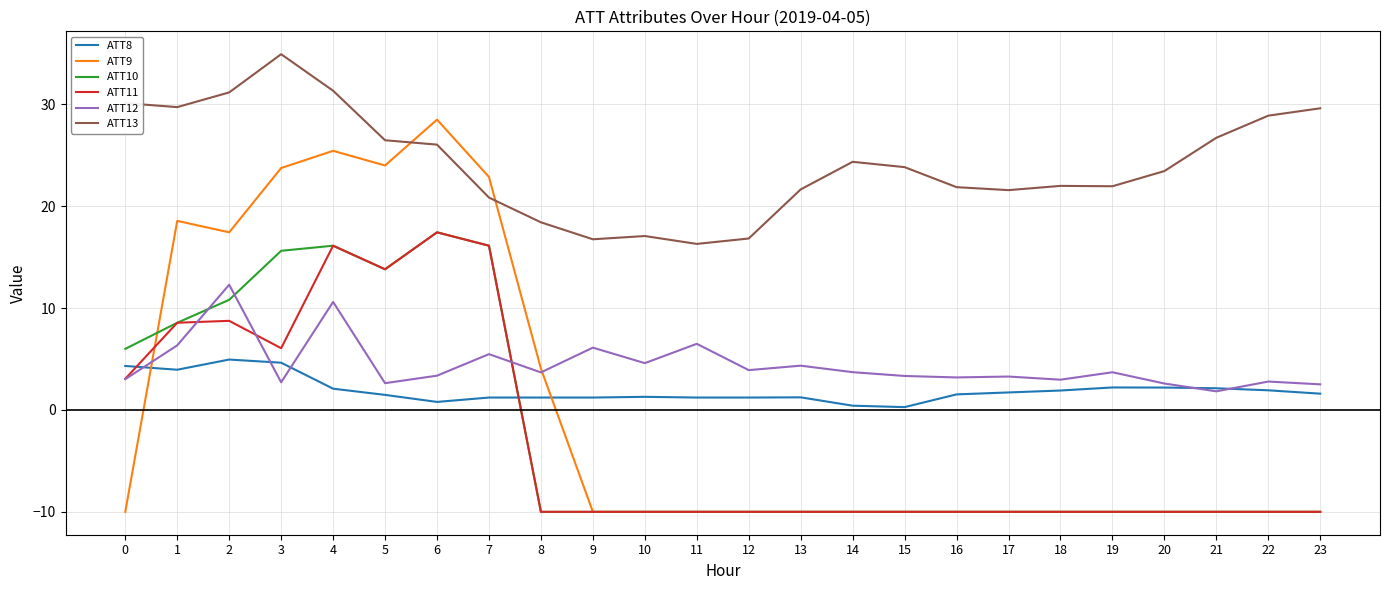

What is the difference between the highest and lowest values at 0?

40.1